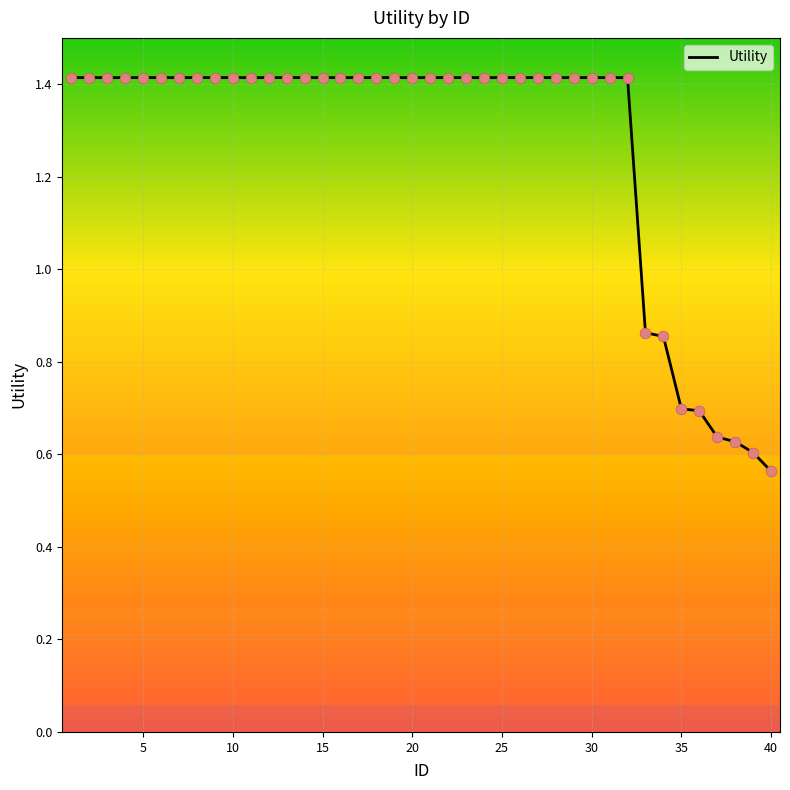

What is the maximum value shown in the chart?

1.4